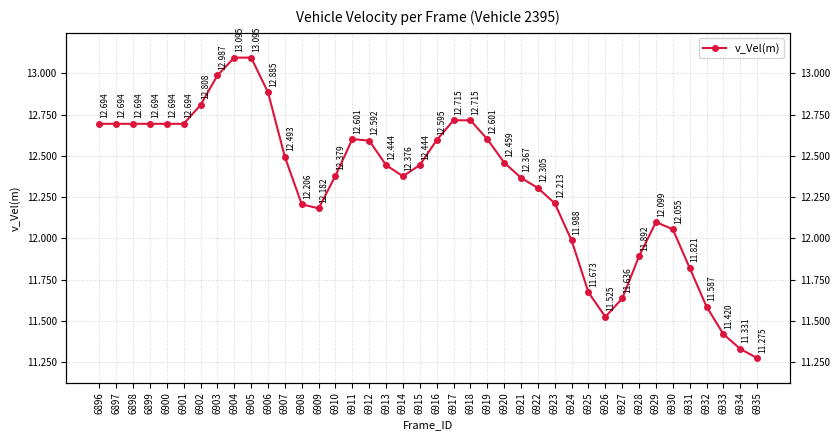

Reading left to right, list all the values displayed in this chart.

12.7	12.7	12.7	12.7	12.7	12.7	12.8	13.0	13.1	13.1	12.9	12.5	12.2	12.2	12.4	12.6	12.6	12.4	12.4	12.4	12.6	12.7	12.7	12.6	12.5	12.4	12.3	12.2	12.0	11.7	11.5	11.6	11.9	12.1	12.1	11.8	11.6	11.4	11.3	11.3